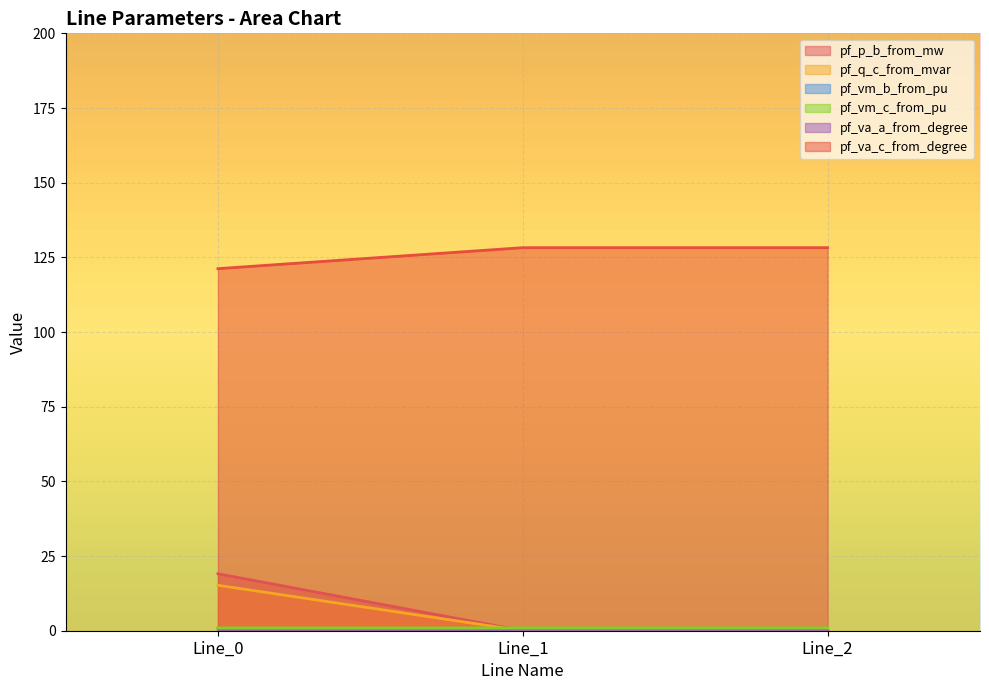

Which series has the largest total across all categories?

pf_va_c_from_degree